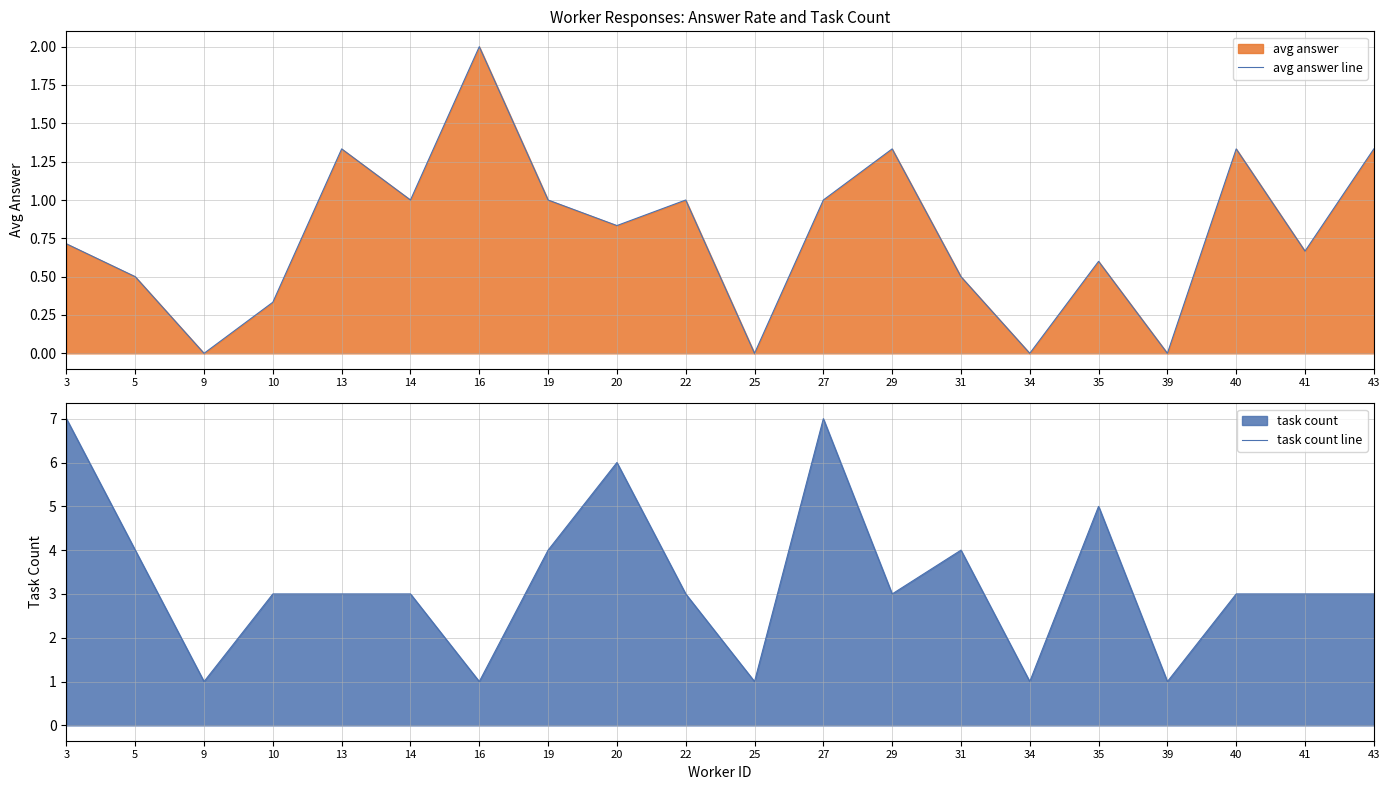

How many data points does each series have?

20